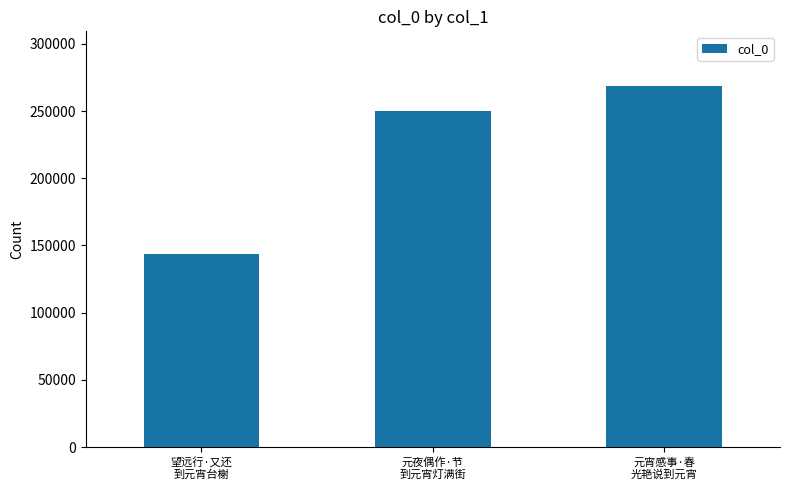

Reading left to right, extract all data points from this chart.

143467	250334	268972